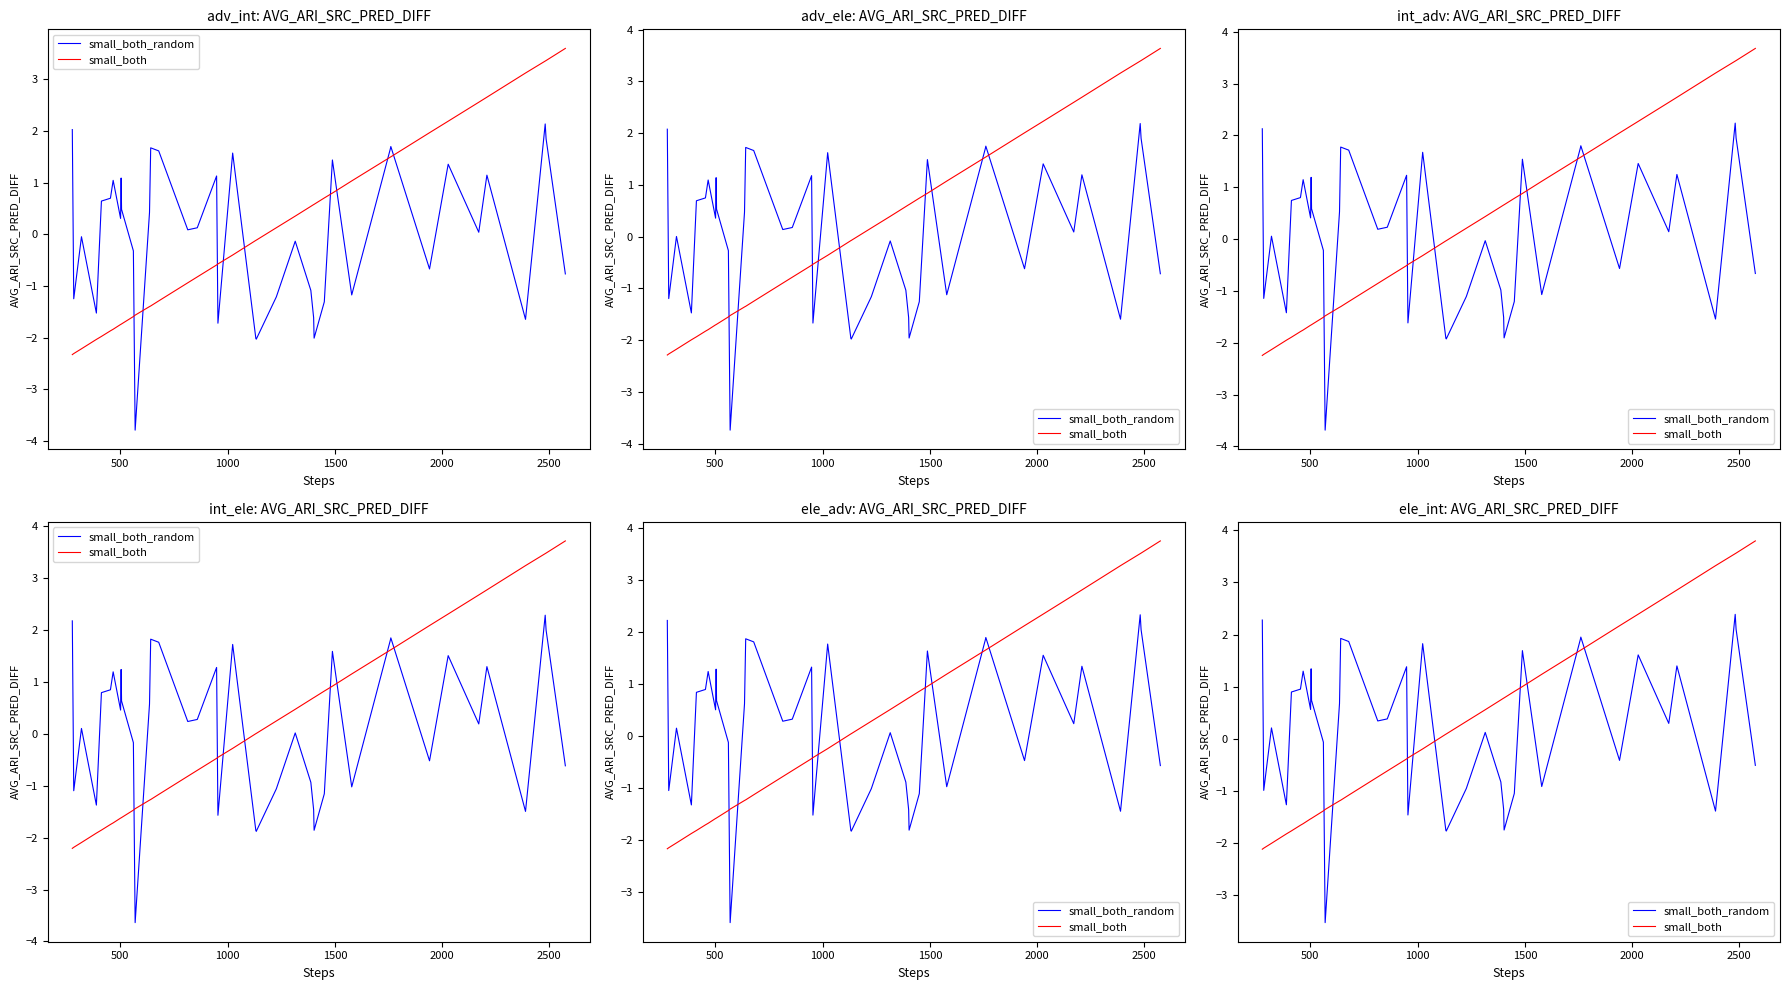

The value of small_both at 8 is -2.5. True or false?

False